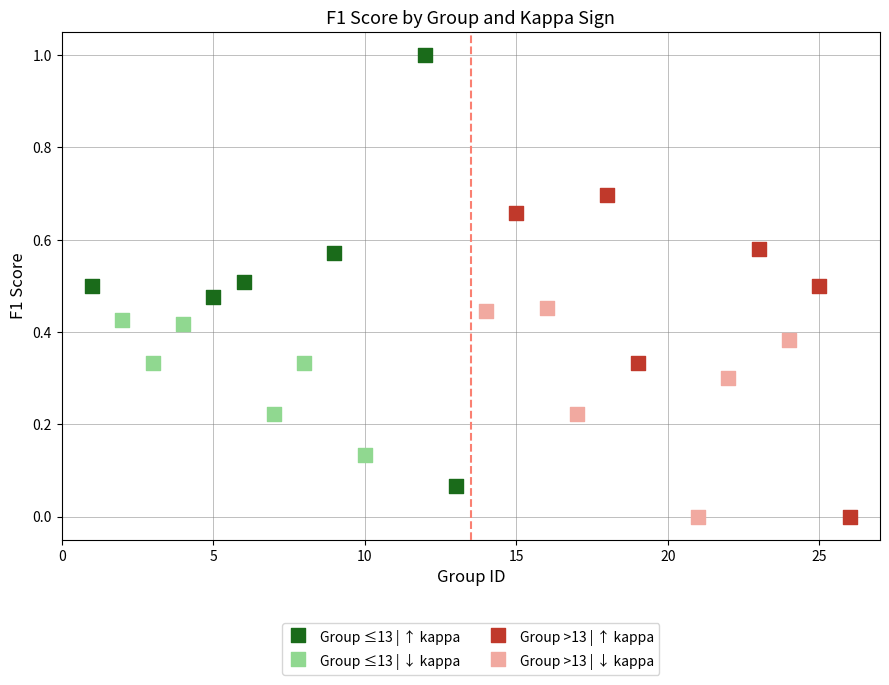

Which series contains the highest Y value?

Group ≤13 | ↑ kappa